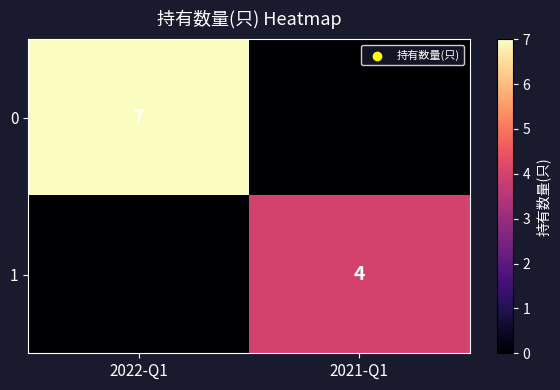

What is the difference between the highest and lowest values at 2022-Q1?

7